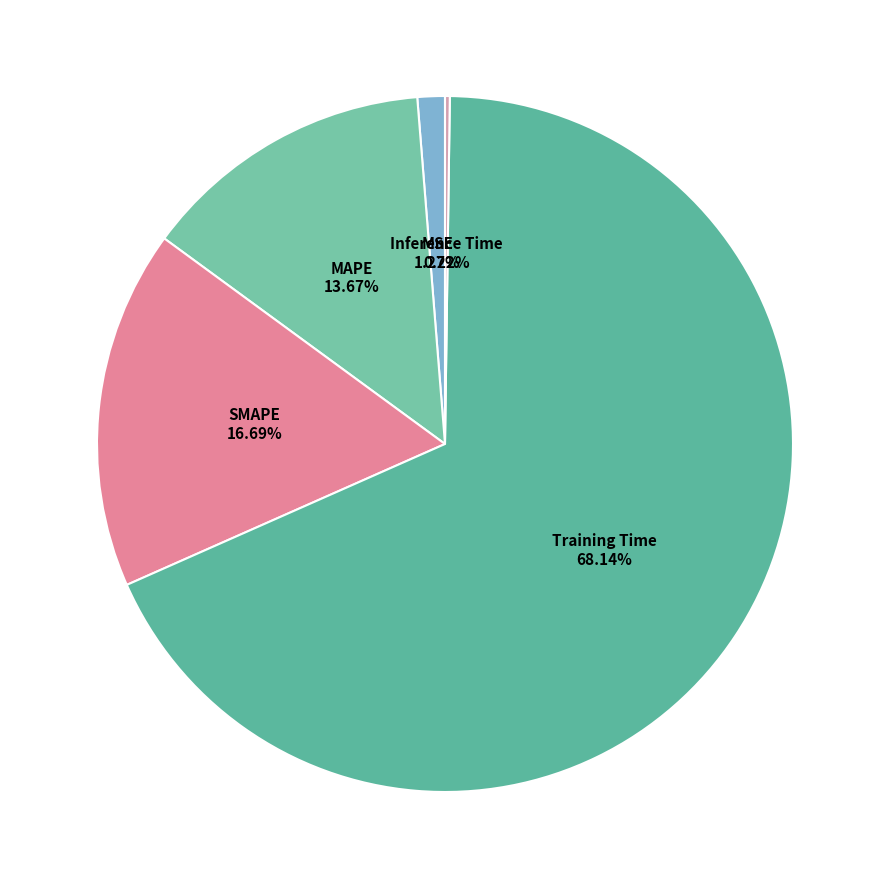

The MSE slice represents 12% of the pie. True or false?

False